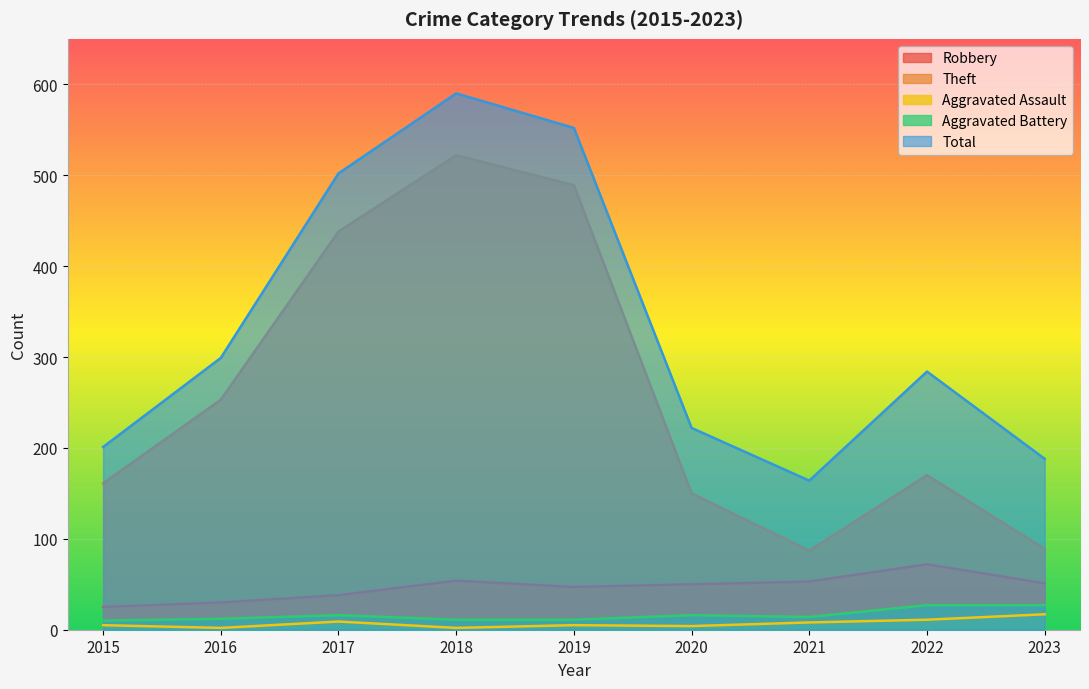

List the labels in order of Aggravated Battery value, smallest first.

2015, 2018, 2019, 2016, 2021, 2017, 2020, 2022, 2023